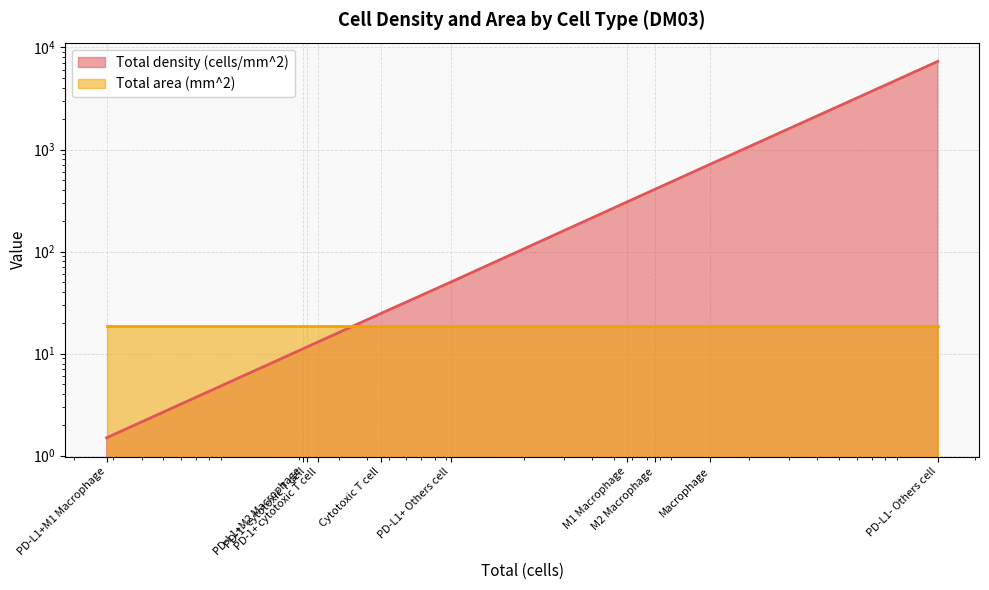

What value does the data have at PD-L1- Others cell?

7297.3